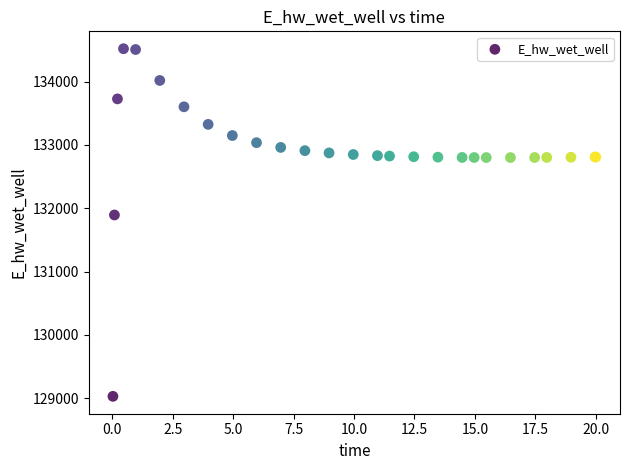

What Y value in the scatter plot is closest to 131774?

131893.4